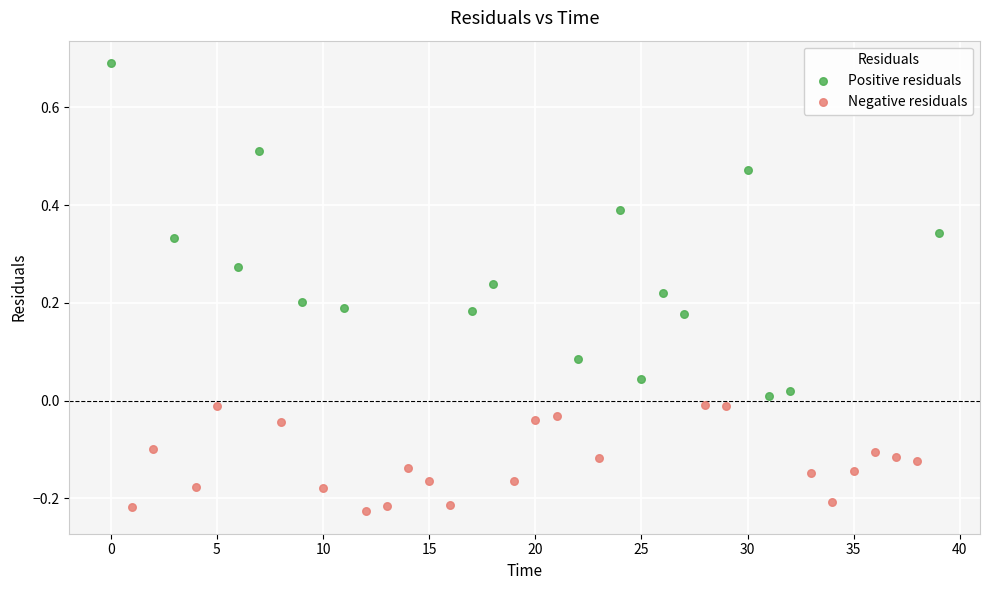

Which series reaches the minimum Y coordinate?

Negative residuals